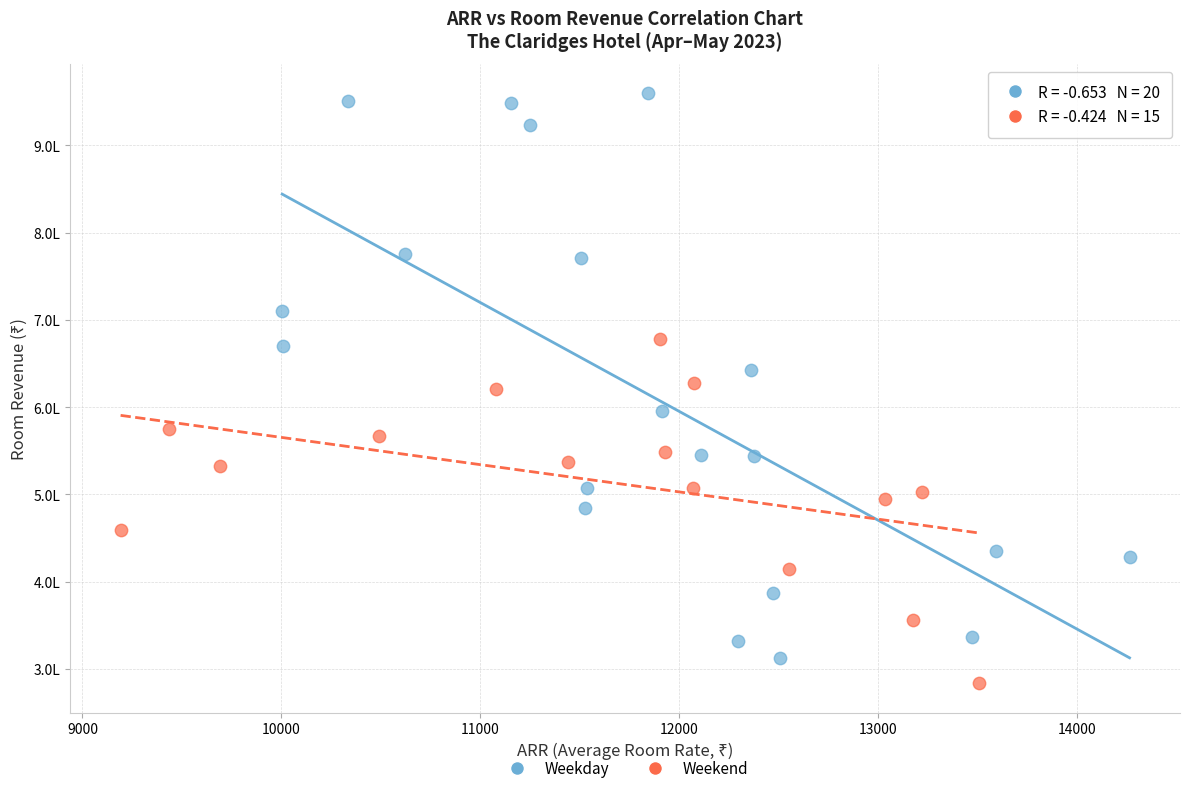

What are all the series names shown in the legend?

Weekday, Weekend